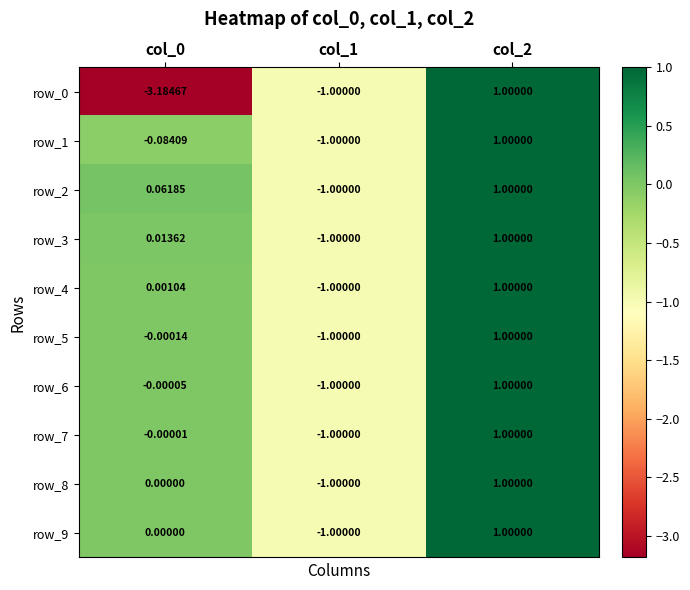

What is the total value across all series at col_0?

-3.2